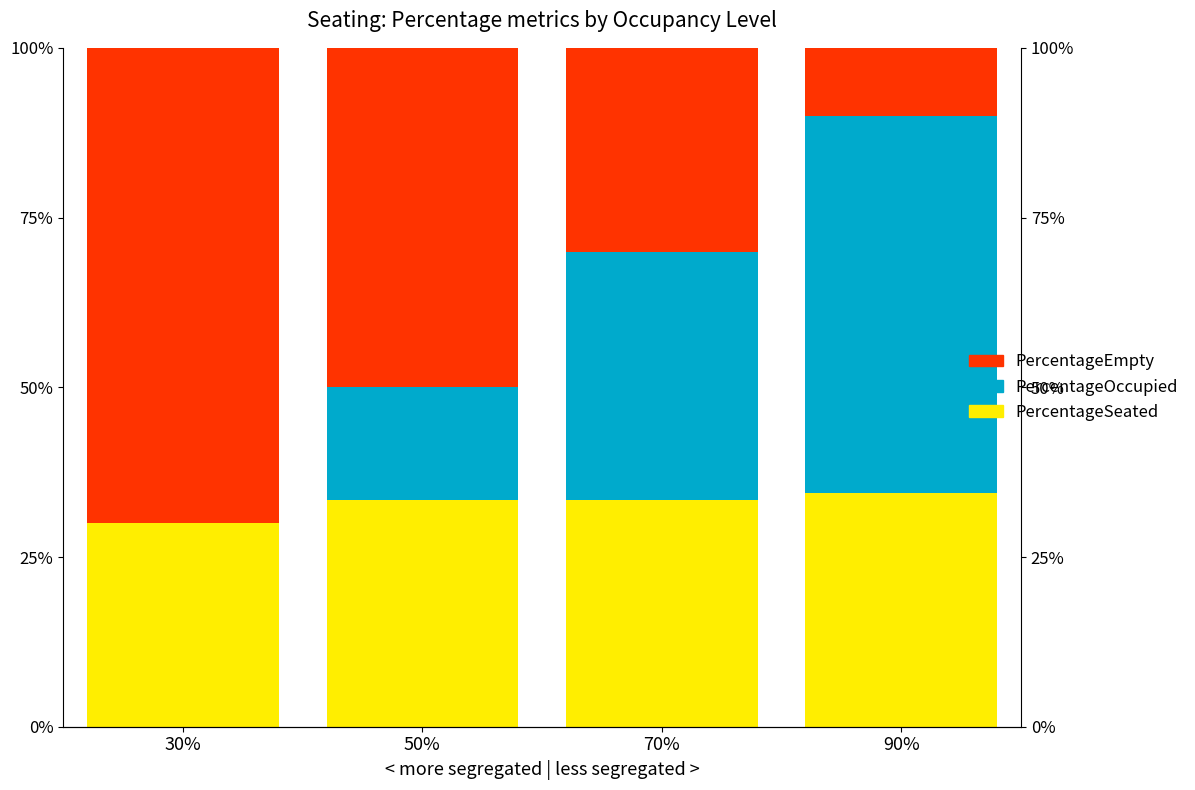

Rank the series by their average value, from highest to lowest.

PercentageEmpty, PercentageSeated, PercentageOccupied